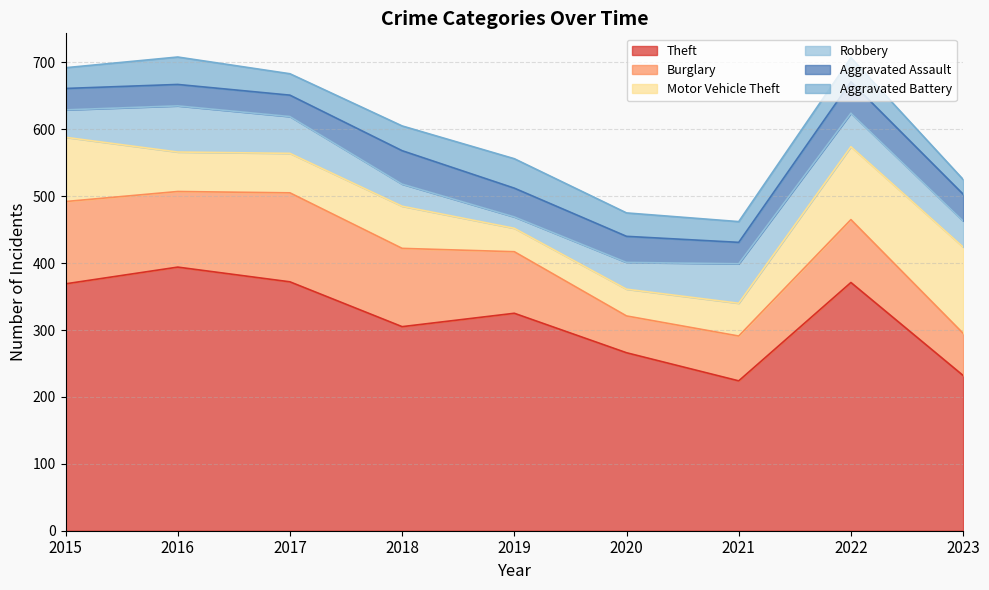

True or false: Aggravated Battery has more than 0 points higher than both neighbors.

True